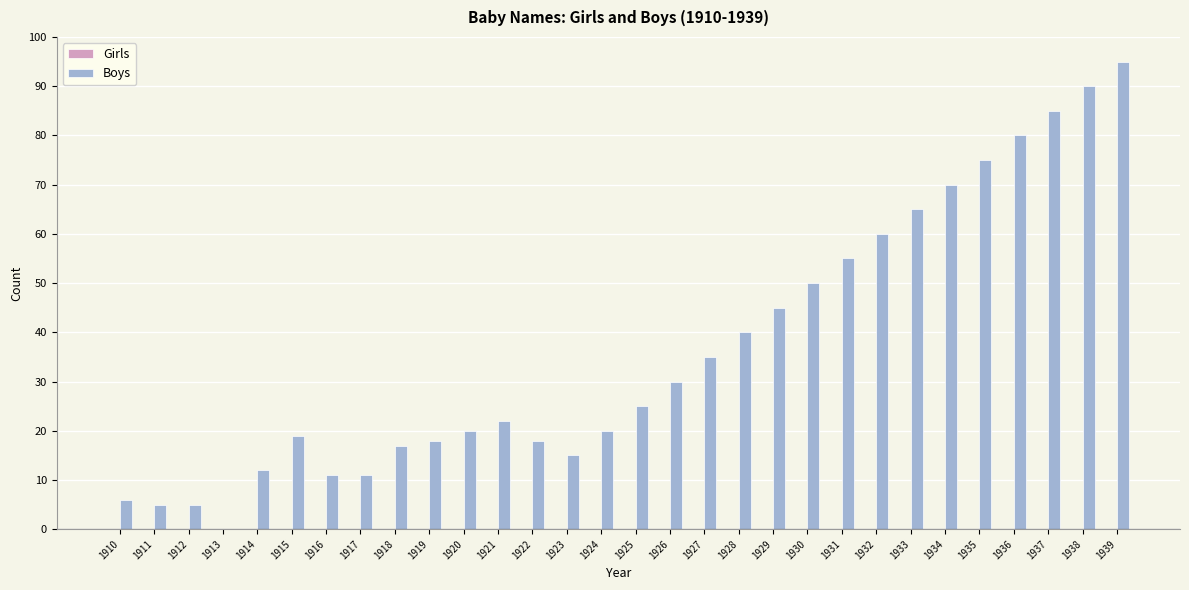

What is the change in value from 1931 to 1934?

+15